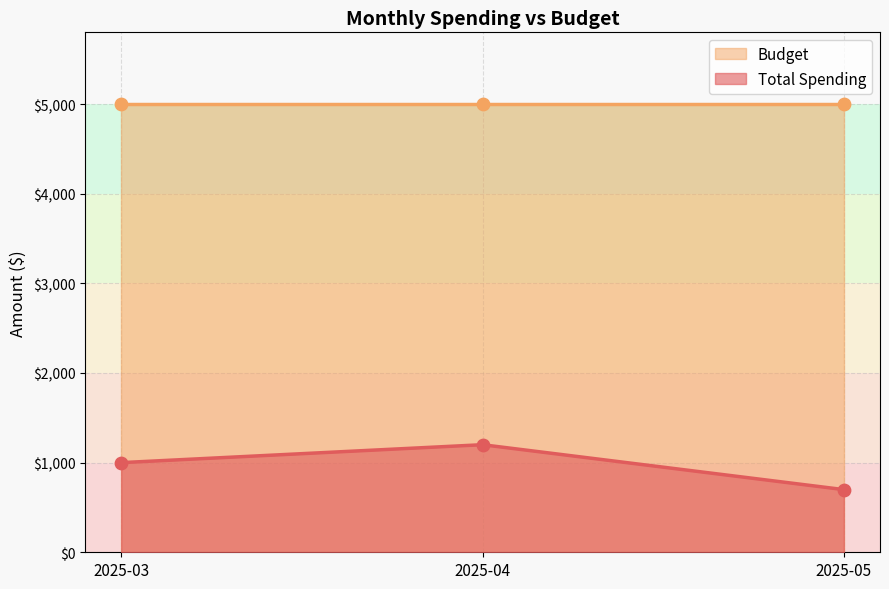

What is the change in value from 2025-04 to 2025-05?

-501